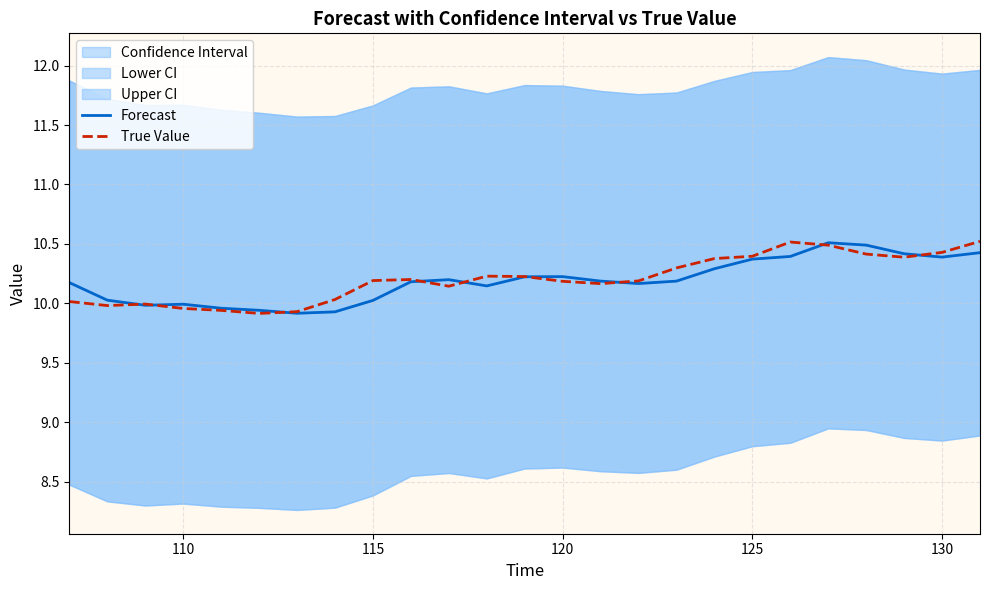

What is the highest value of the True Value series?

10.5